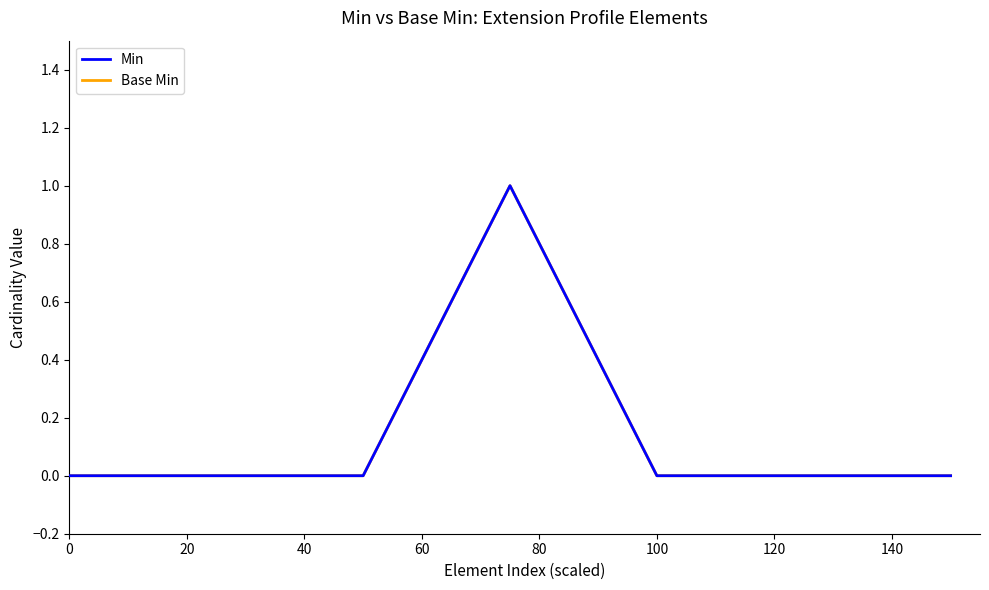

Does the chart have visible grid lines?

No